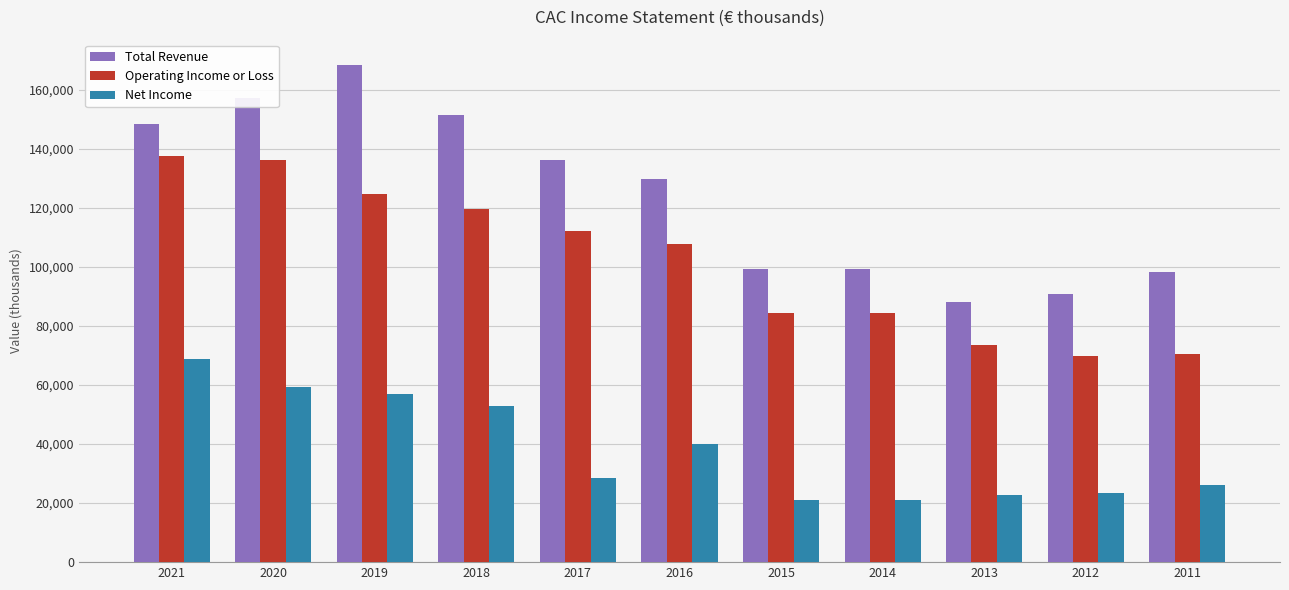

List the series in order of their peak value, highest first.

Total Revenue, Operating Income or Loss, Net Income